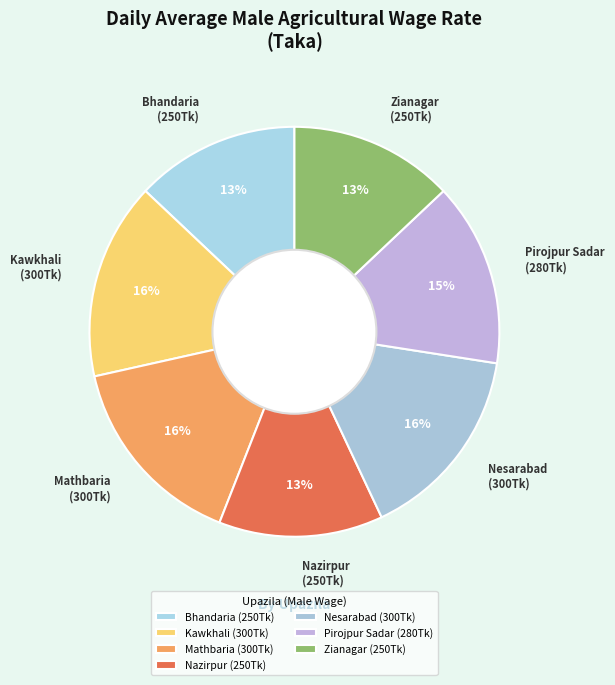

How many slices are in this pie chart?

7